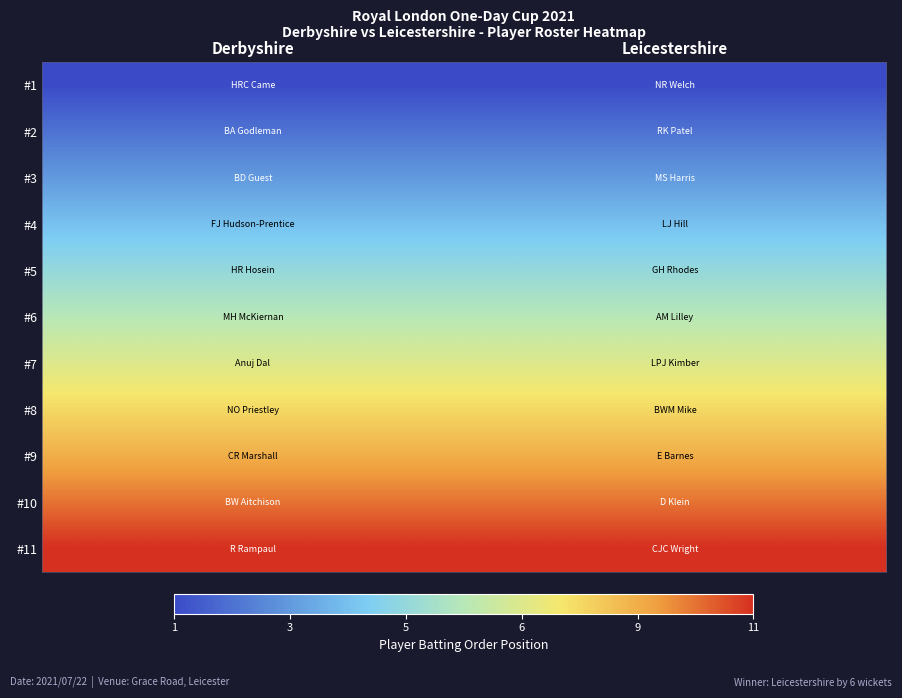

Reading left to right, list all the values displayed in this chart.

#1: Derbyshire=1	Leicestershire=1
#2: Derbyshire=2	Leicestershire=2
#3: Derbyshire=3	Leicestershire=3
#4: Derbyshire=4	Leicestershire=4
#5: Derbyshire=5	Leicestershire=5
#6: Derbyshire=6	Leicestershire=6
#7: Derbyshire=7	Leicestershire=7
#8: Derbyshire=8	Leicestershire=8
#9: Derbyshire=9	Leicestershire=9
#10: Derbyshire=10	Leicestershire=10
#11: Derbyshire=11	Leicestershire=11